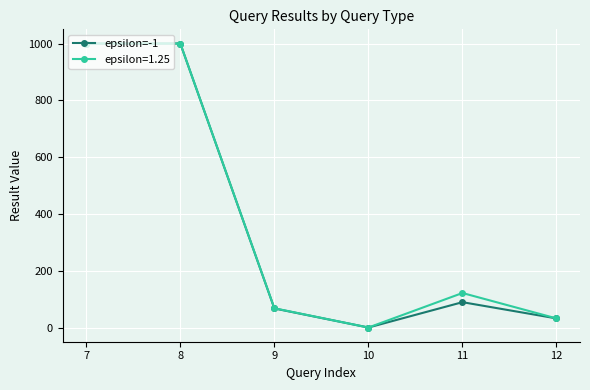

What is the greatest value displayed?

1000.0